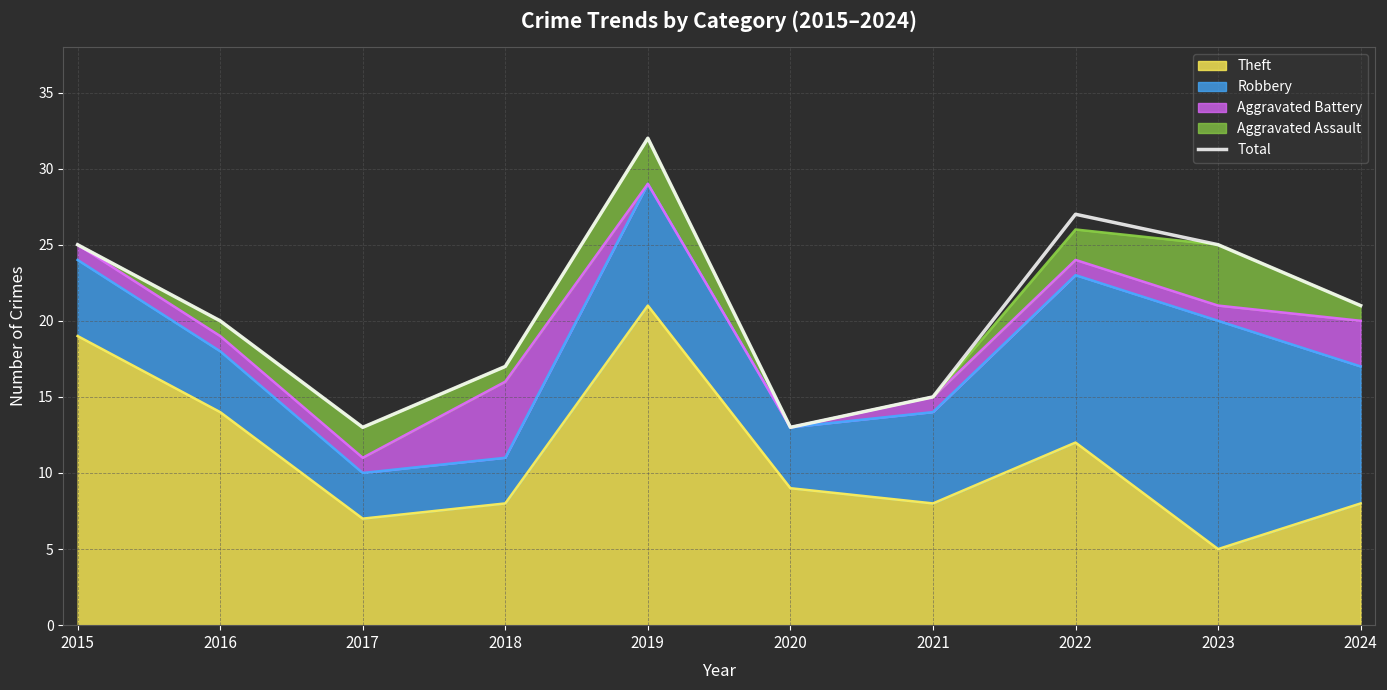

What is the difference between the second highest and minimum values?

14